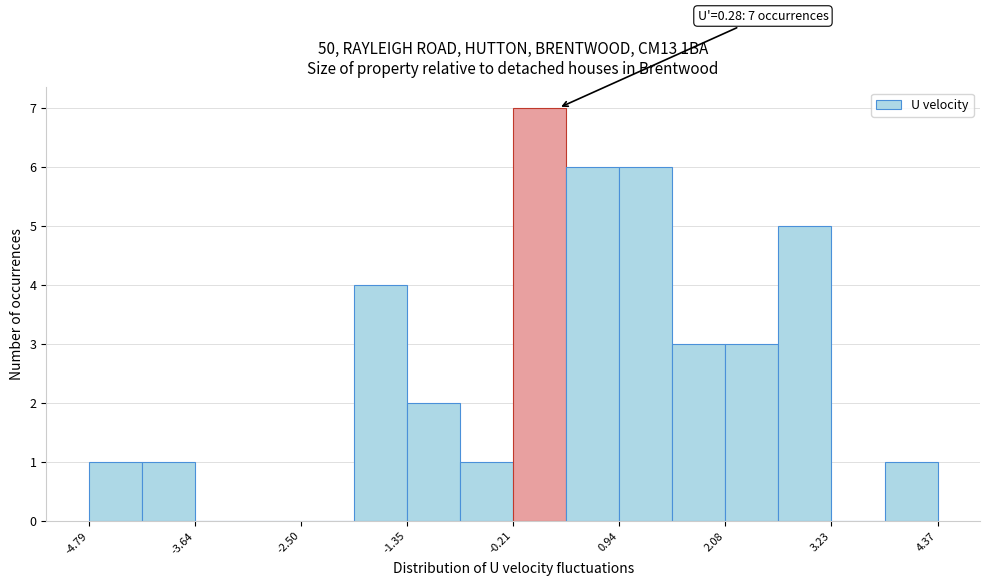

Around what value on the x-axis is the tallest bar? Give the approximate position of its centre, as read against the axis.

0.0